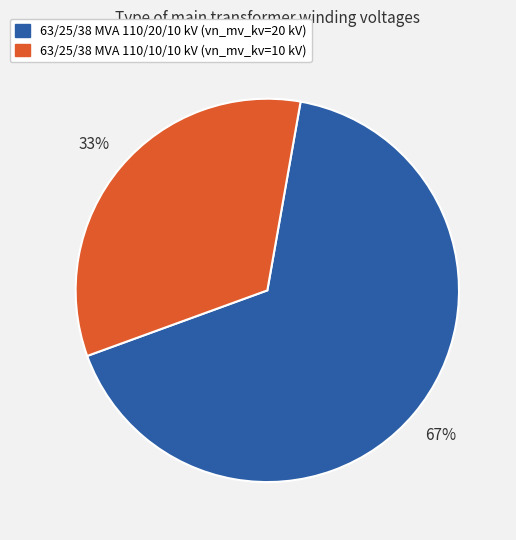

Is it true that 63/25/38 MVA 110/10/10 kV is 22% of the pie?

False